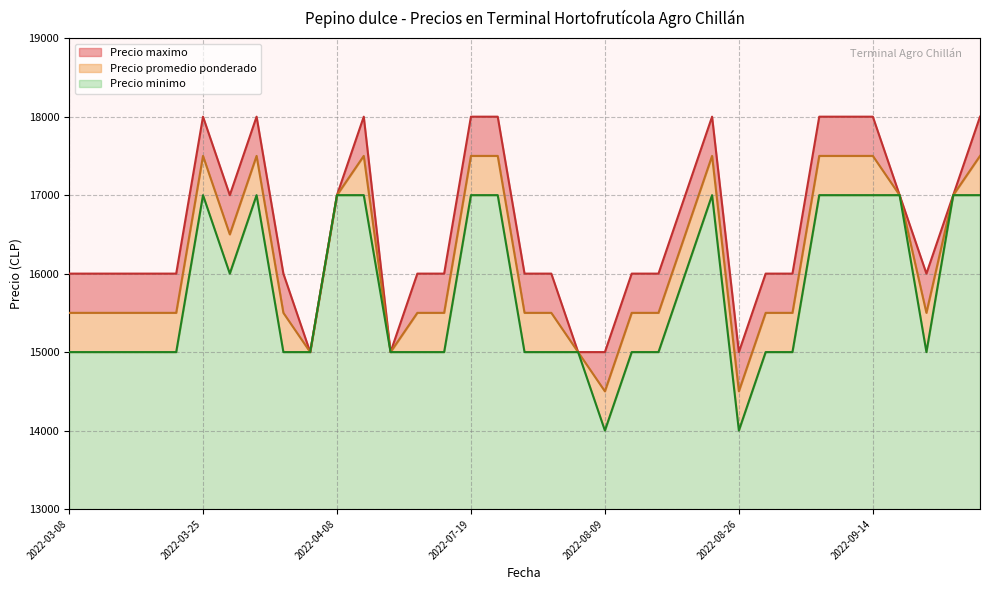

What is the total value across all series at 2022-09-07?

52500